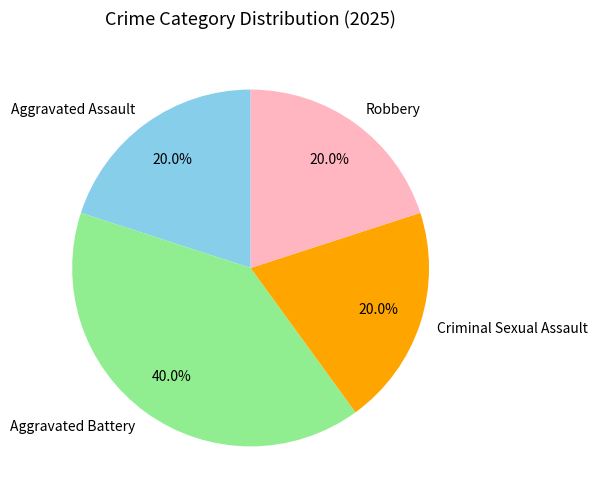

True or false: Robbery accounts for 20% of the total.

True